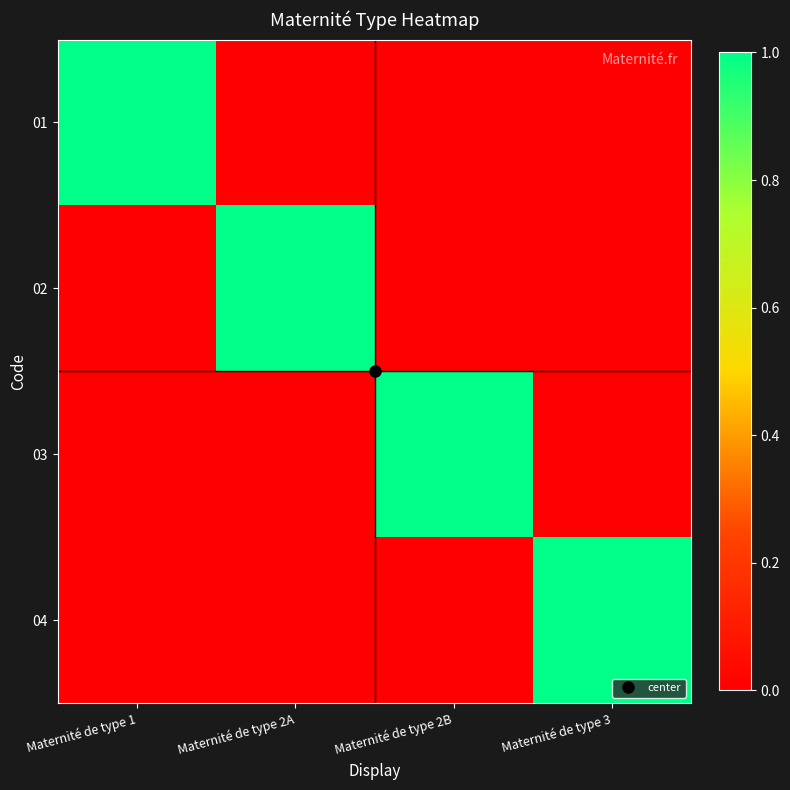

Which series changed the most between Maternité de type 1 and Maternité de type 2B?

01